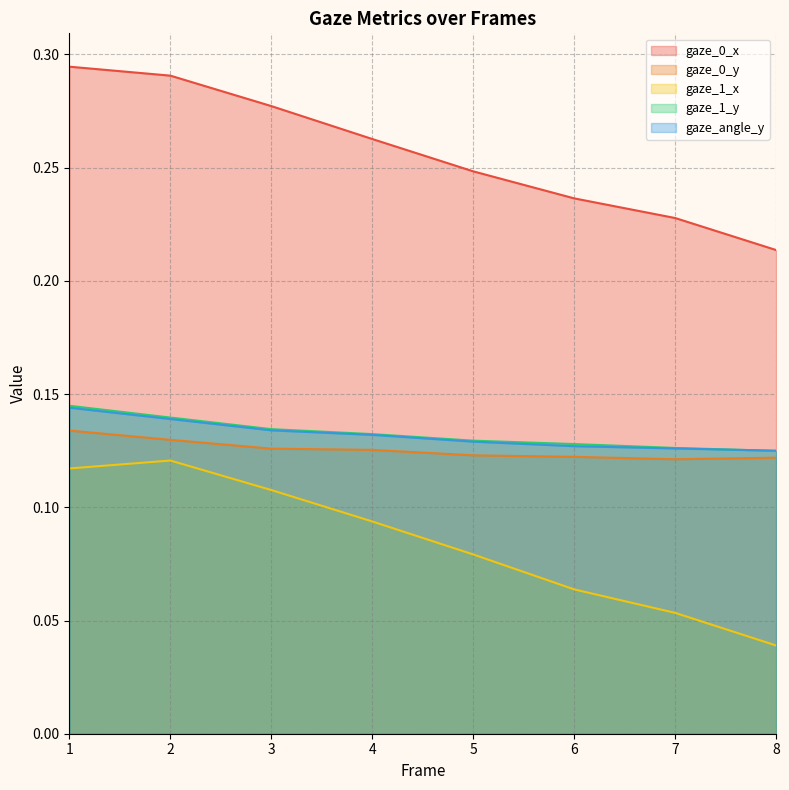

Does the chart display data point markers on the line(s)?

No